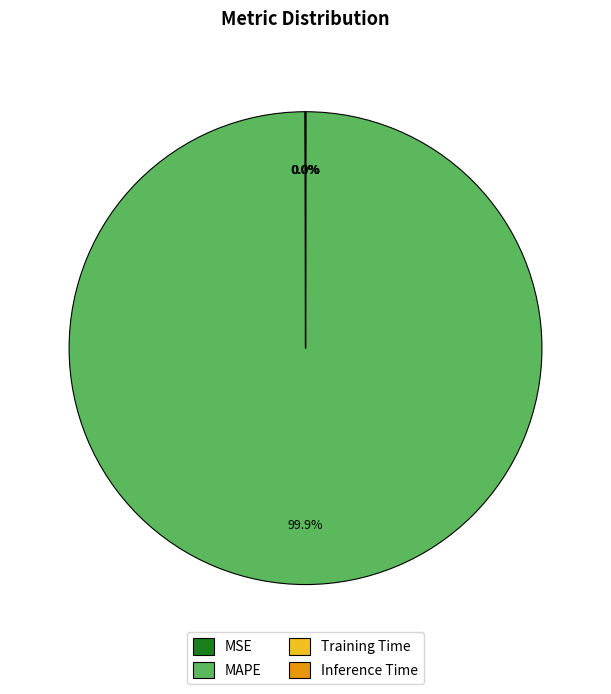

Which category accounts for the majority?

MAPE